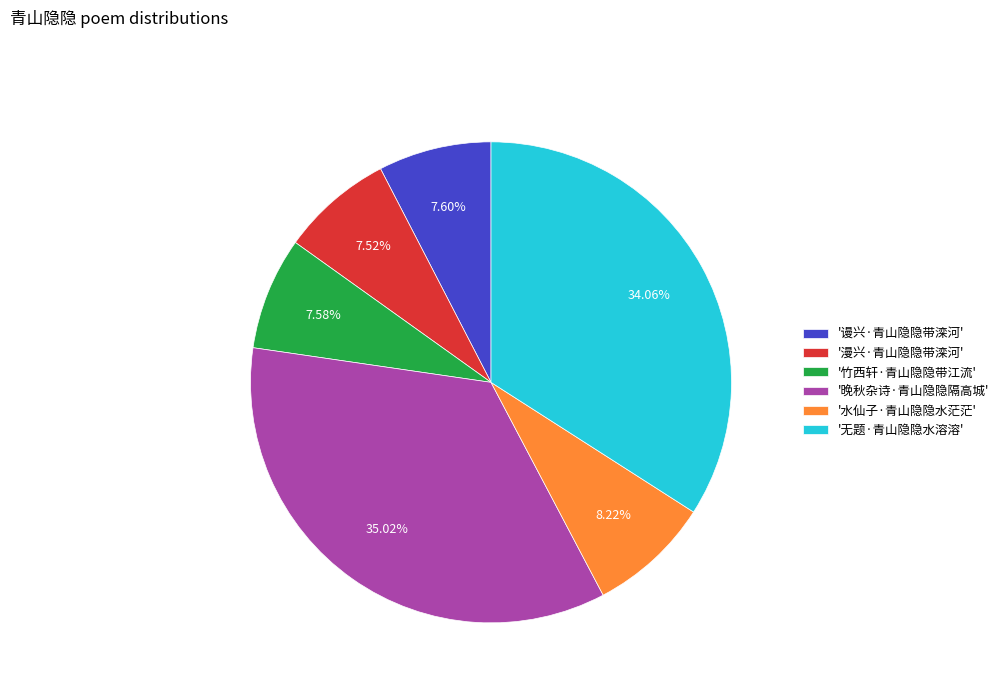

Does '无题·青山隐隐水溶溶' account for over 50% of the chart?

No